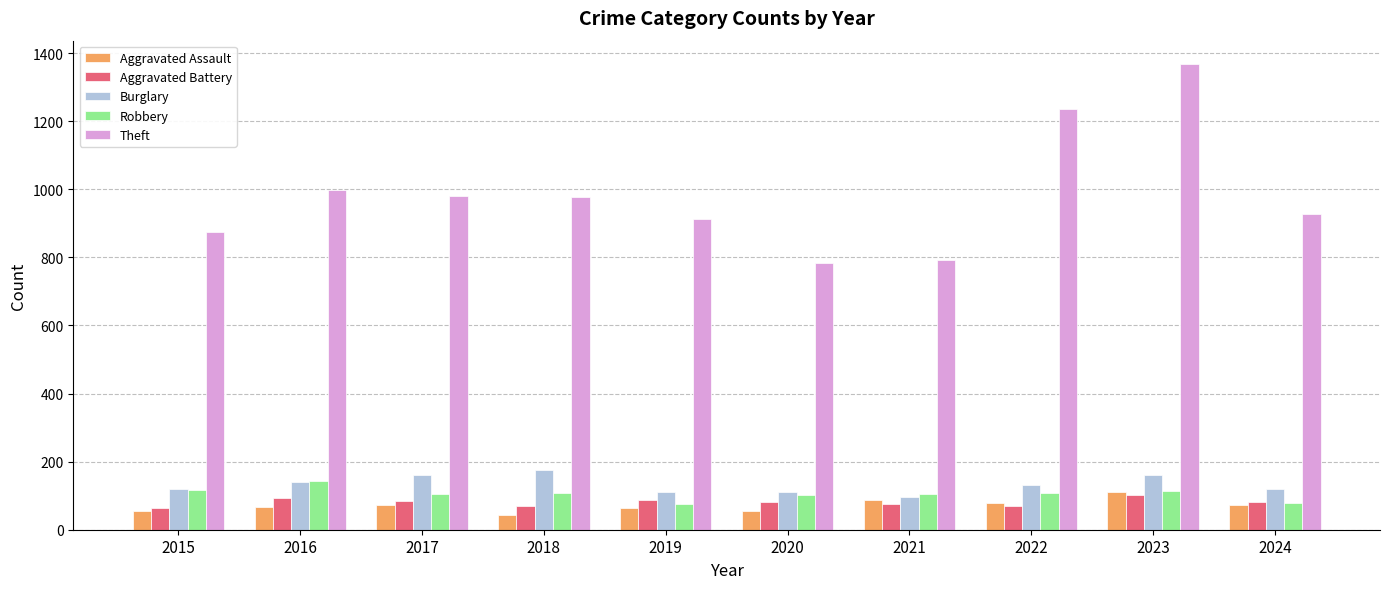

What is the value of the Theft bar at the 6th from the left?

782